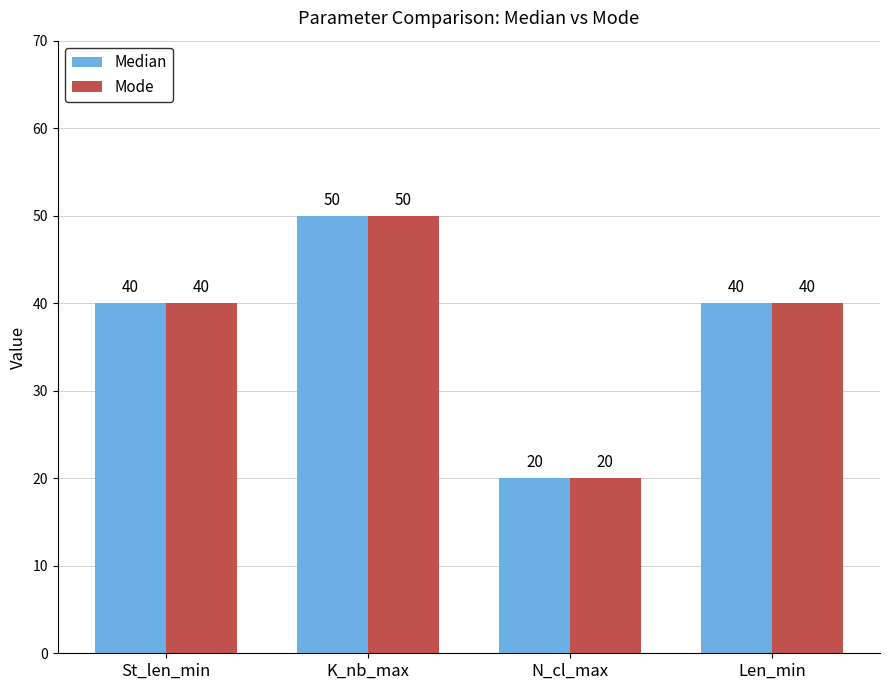

What is the value of the Median bar at the 1st from the left?

40